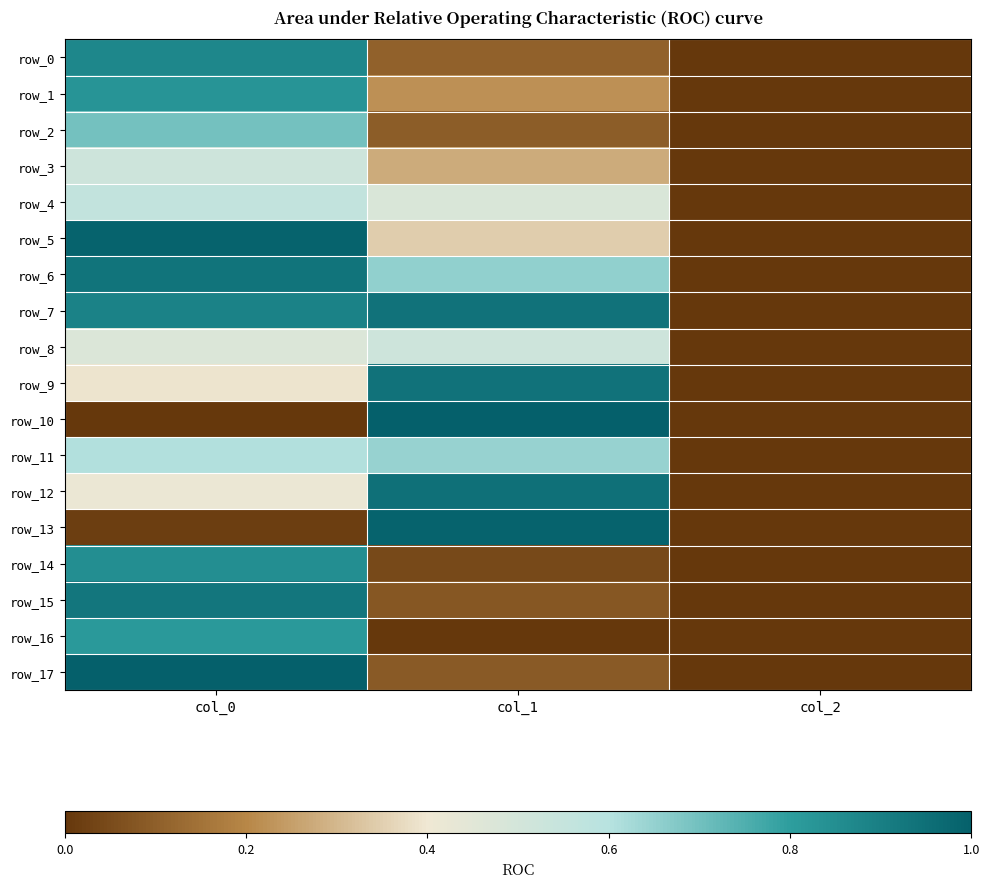

Reading left to right, what are all the values shown in this chart?

row_0: 0.9	0.1	0.0
row_1: 0.8	0.2	0.0
row_2: 0.7	0.1	0.0
row_3: 0.5	0.3	0.0
row_4: 0.6	0.5	0.0
row_5: 1.0	0.3	0.0
row_6: 0.9	0.7	0.0
row_7: 0.9	0.9	0.0
row_8: 0.5	0.5	0.0
row_9: 0.4	0.9	0.0
row_10: 0.0	1.0	0.0
row_11: 0.6	0.6	0.0
row_12: 0.4	0.9	0.0
row_13: 0.0	1.0	0.0
row_14: 0.8	0.0	0.0
row_15: 0.9	0.1	0.0
row_16: 0.8	0.0	0.0
row_17: 1.0	0.1	0.0